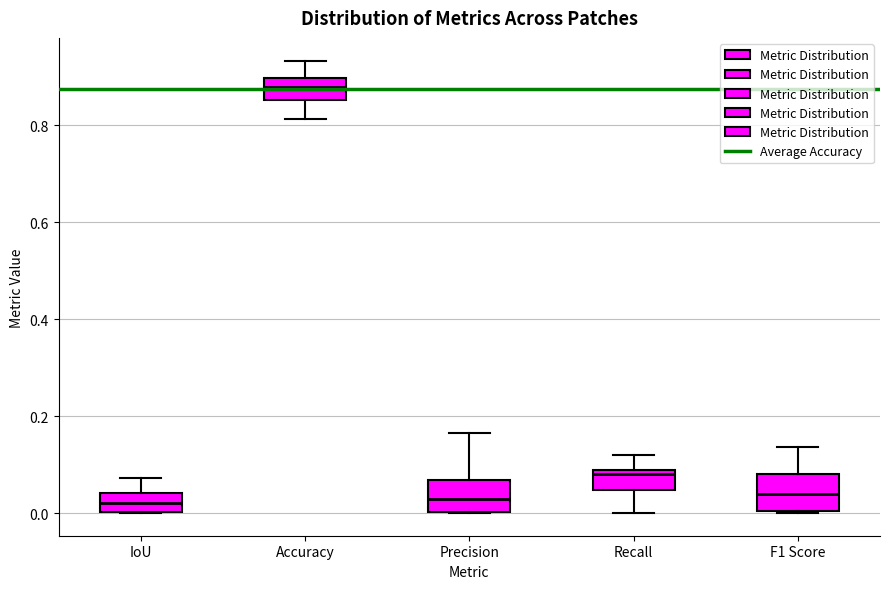

Where does the upper whisker of the box for F1 Score end on the y-axis? The values are not printed on the chart, so give them approximately, as read against the axis.

0.14